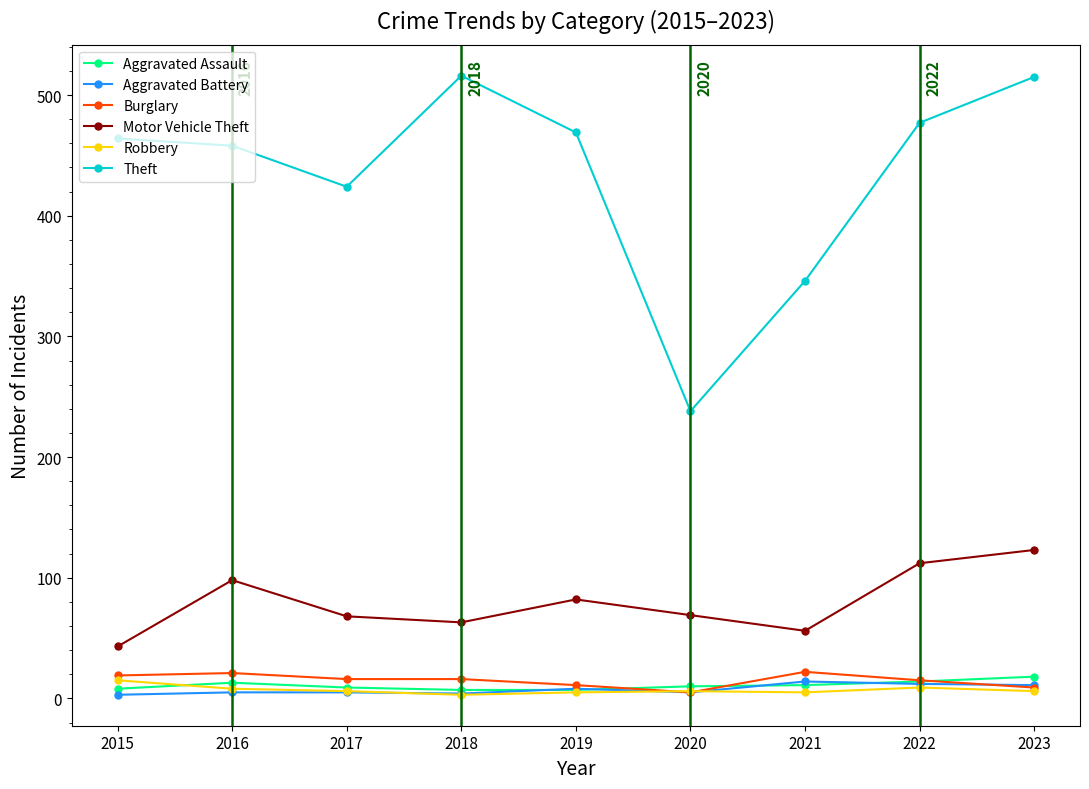

Which series has the widest spread of values?

Theft